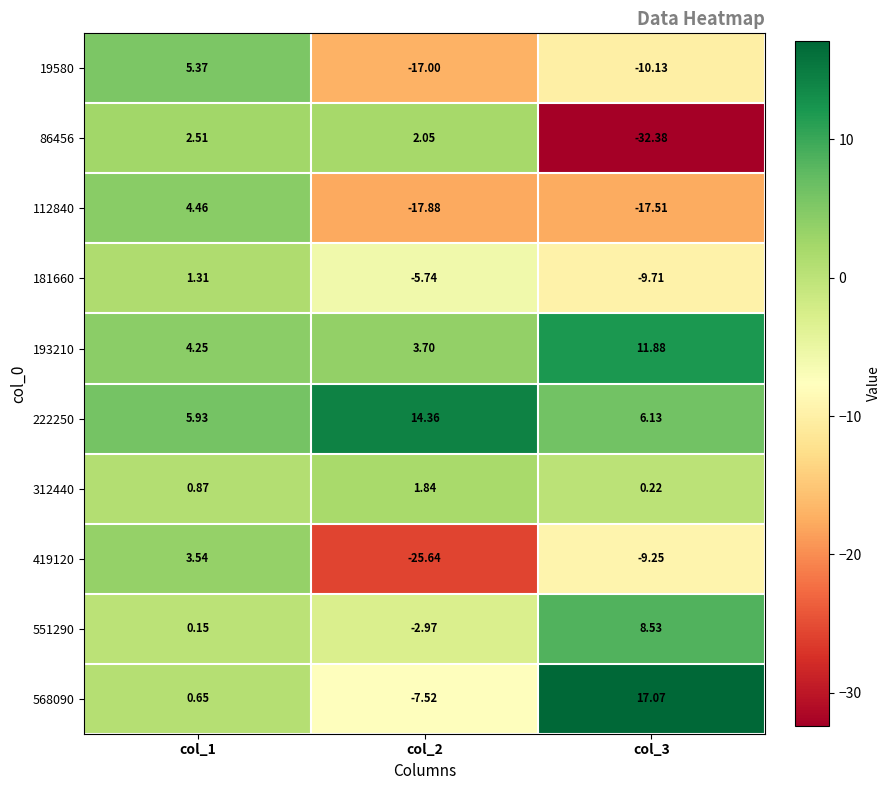

Count the number of categories in the chart.

3